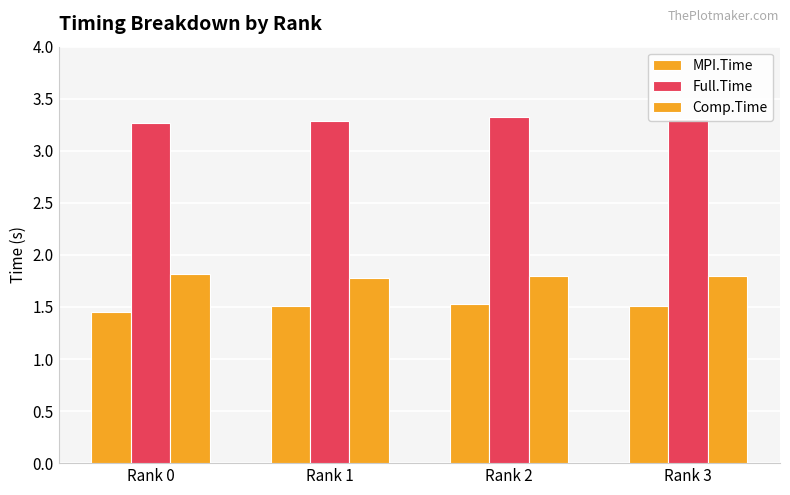

At which label does Comp.Time reach its peak?

Rank 0